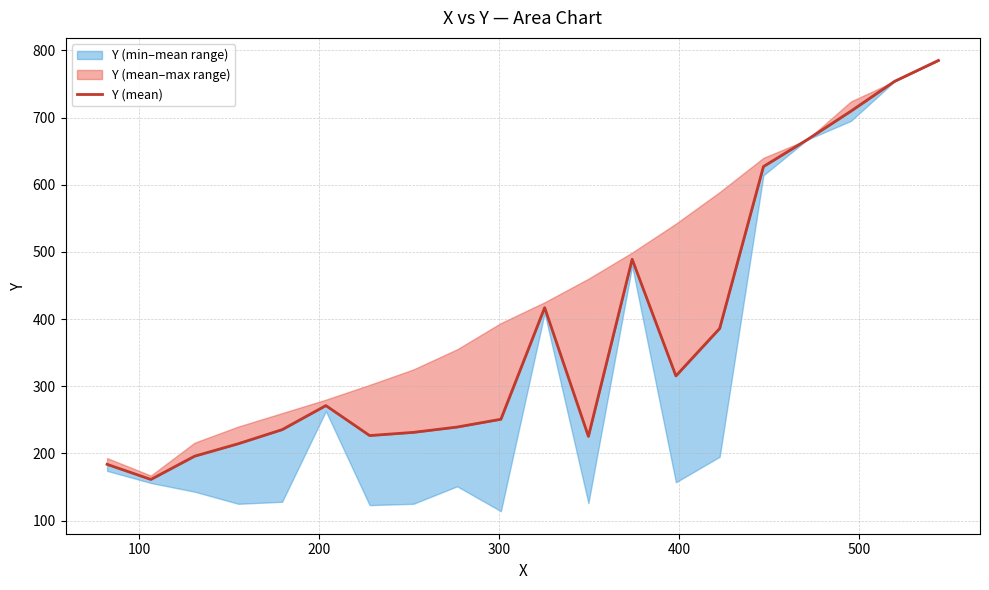

Reading right to left, extract all data points from this chart.

785.0	754.0	709.5	667.0	627.0	386.0	315.4	489.0	225.4	417.0	250.9	239.2	231.3	226.6	271.2	235.4	214.5	195.9	161.2	183.8